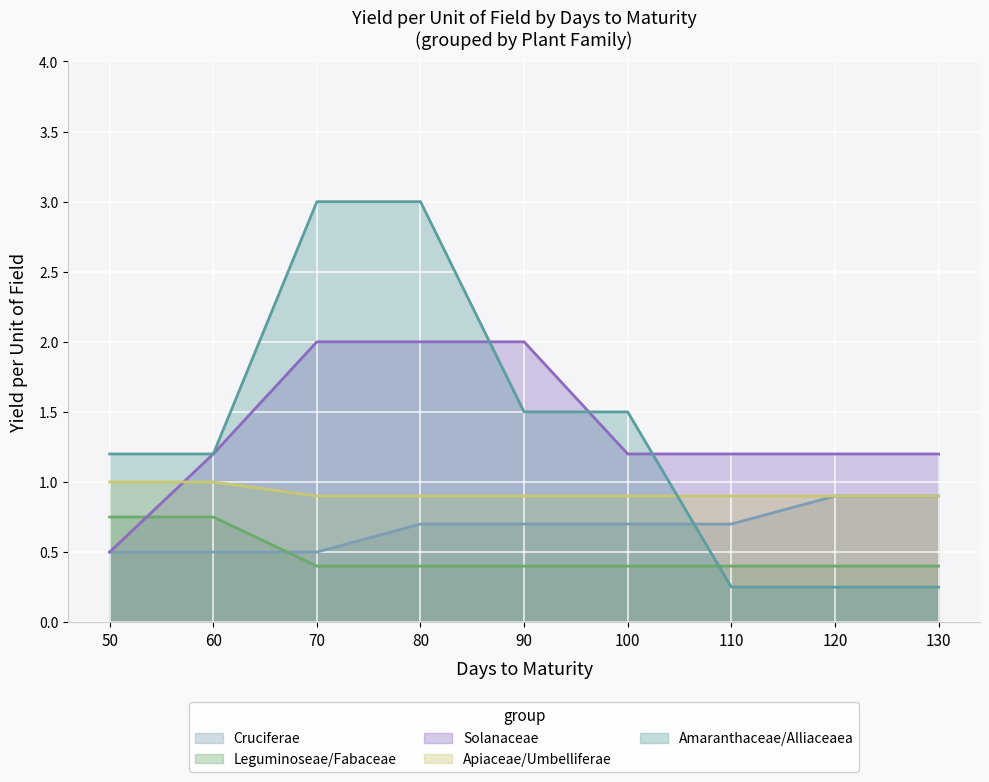

True or false: Cruciferae and Leguminoseae/Fabaceae intersect in this chart.

True